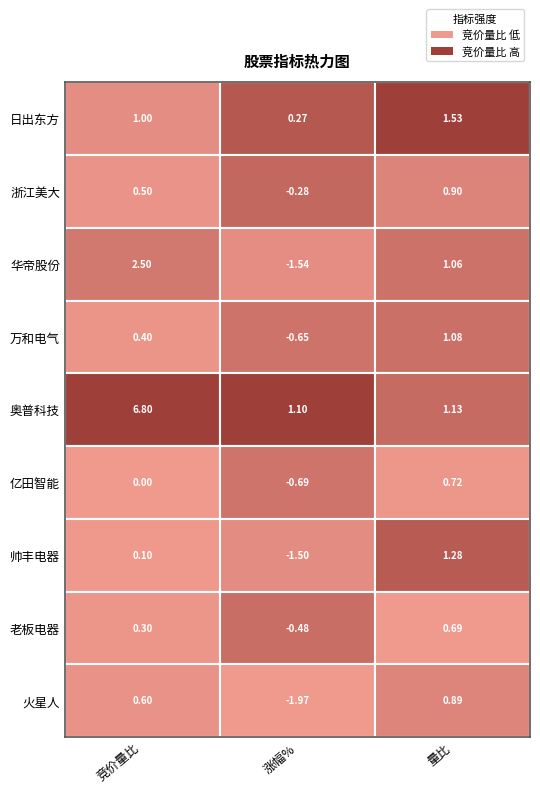

Is it true that 华帝股份 equals 2.5 at 日出东方?

True